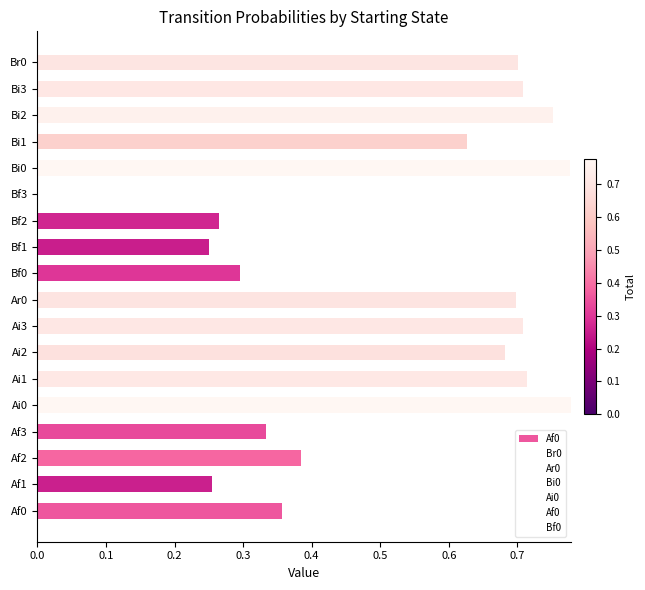

What position from the right is Af0?

18